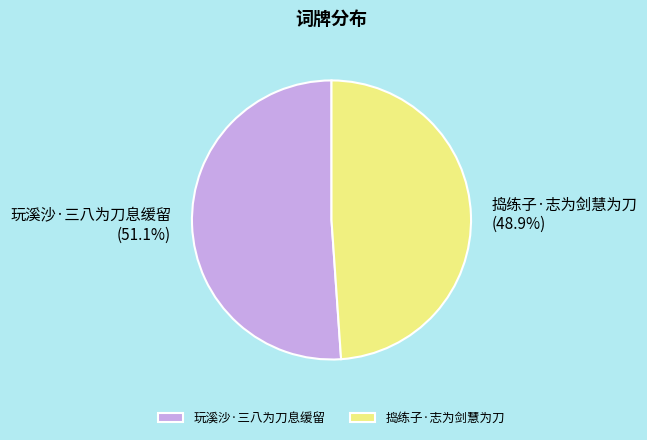

What percentage is the 捣练子·志为剑慧为刀 slice, to the nearest percent?

49%